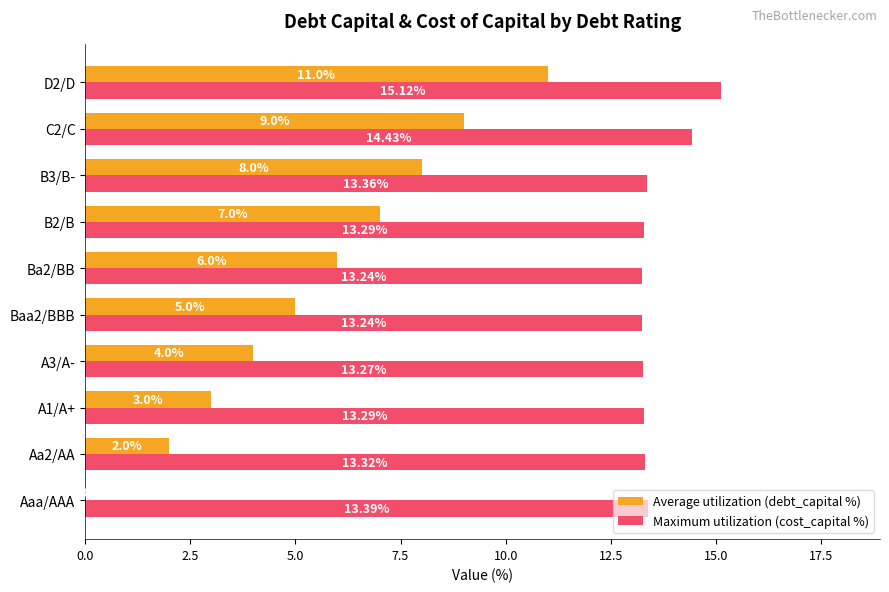

What is the total value across all series at Baa2/BBB?

18.2